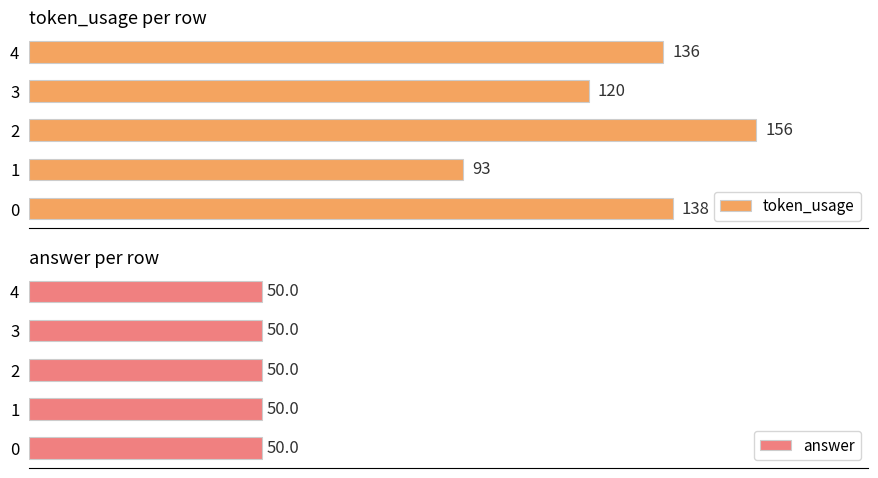

What is the value of the token_usage bar at the 4th from the left?

120.0